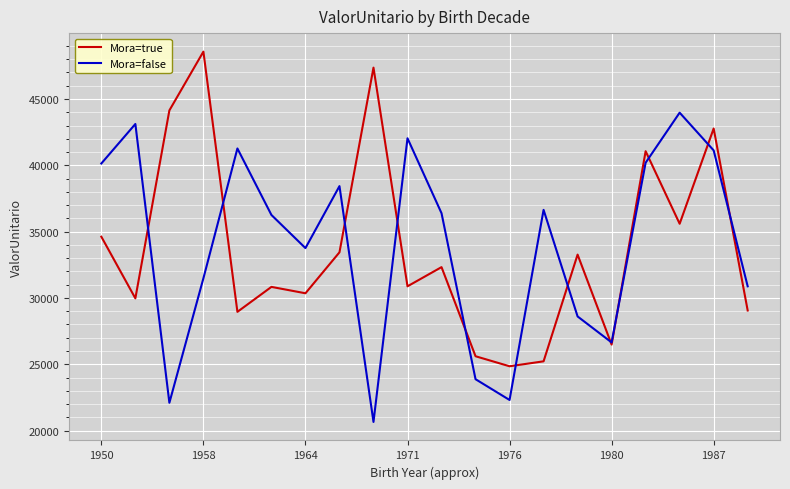

Rank the series by their maximum value, from highest to lowest.

Mora=true, Mora=false